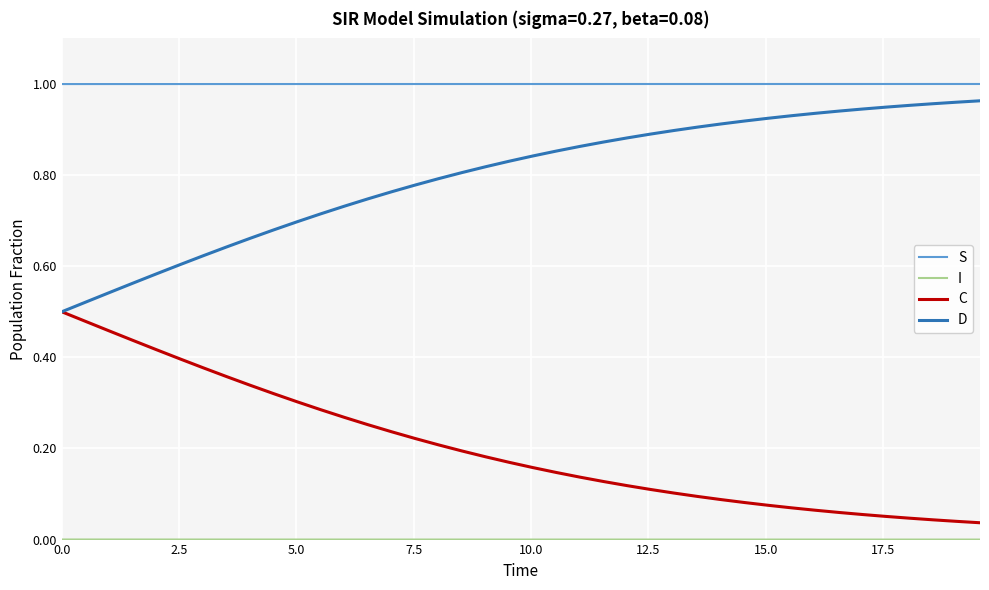

True or false: S and C intersect in this chart.

False